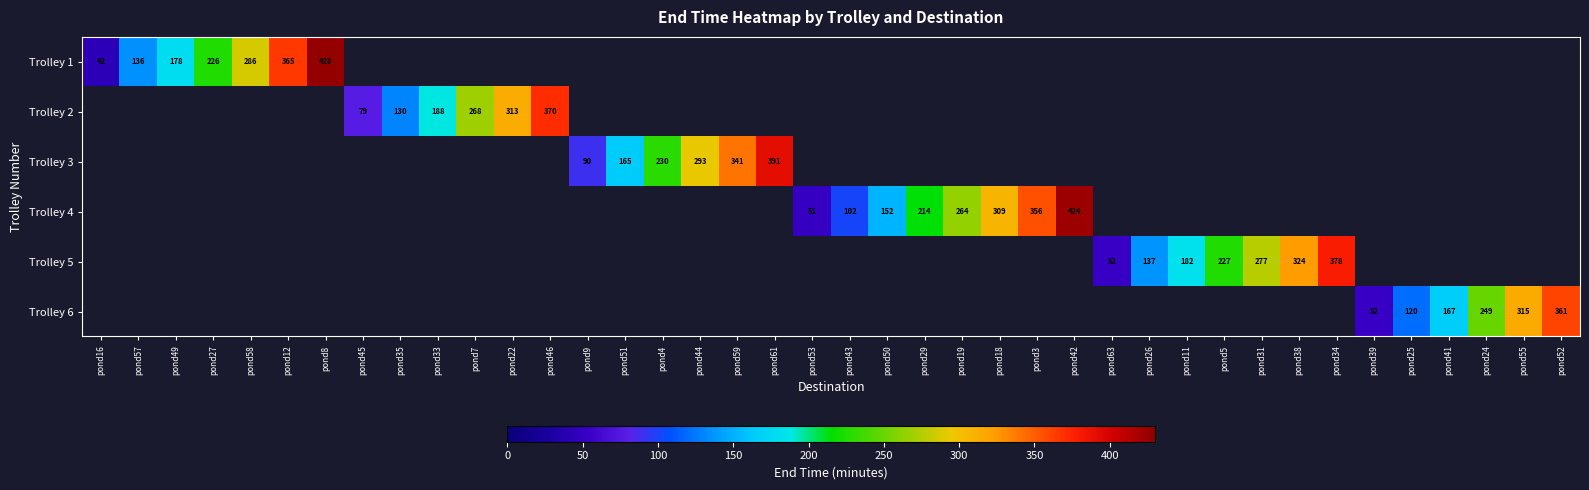

The value of Trolley 1 at pond16 is 16.2. True or false?

False